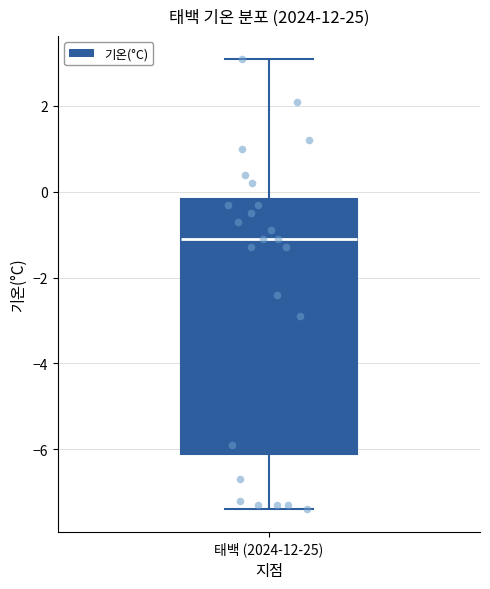

Transcribe this box plot: give where the median line is, the range the box spans, and where the two whiskers end, as read against the y-axis. The values are not printed on the chart, so give them approximately, as read against the axis.

median -1.0, box -6.0 to -0.2, whiskers -7.4 to 3.2